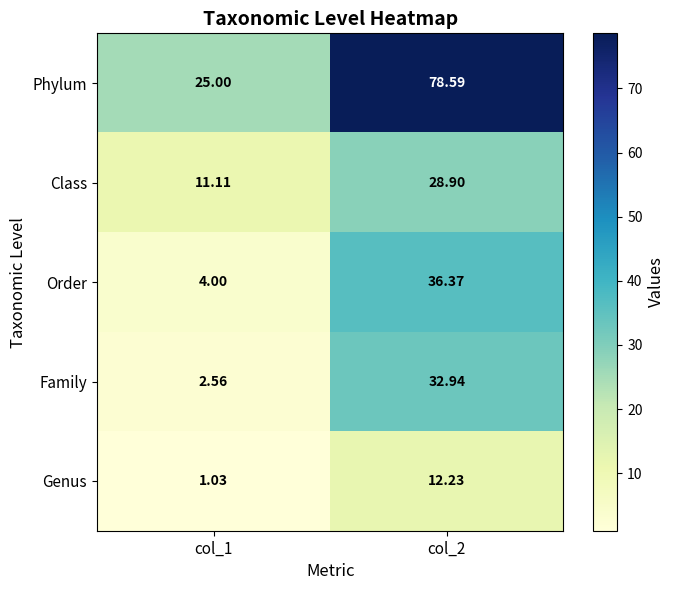

List the series in order of their peak value, highest first.

Phylum, Order, Family, Class, Genus